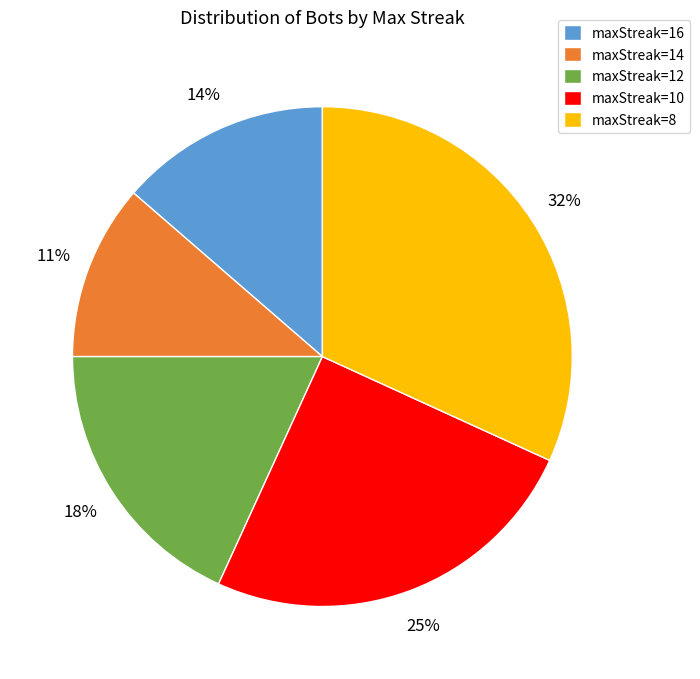

Does any single category account for the majority?

No